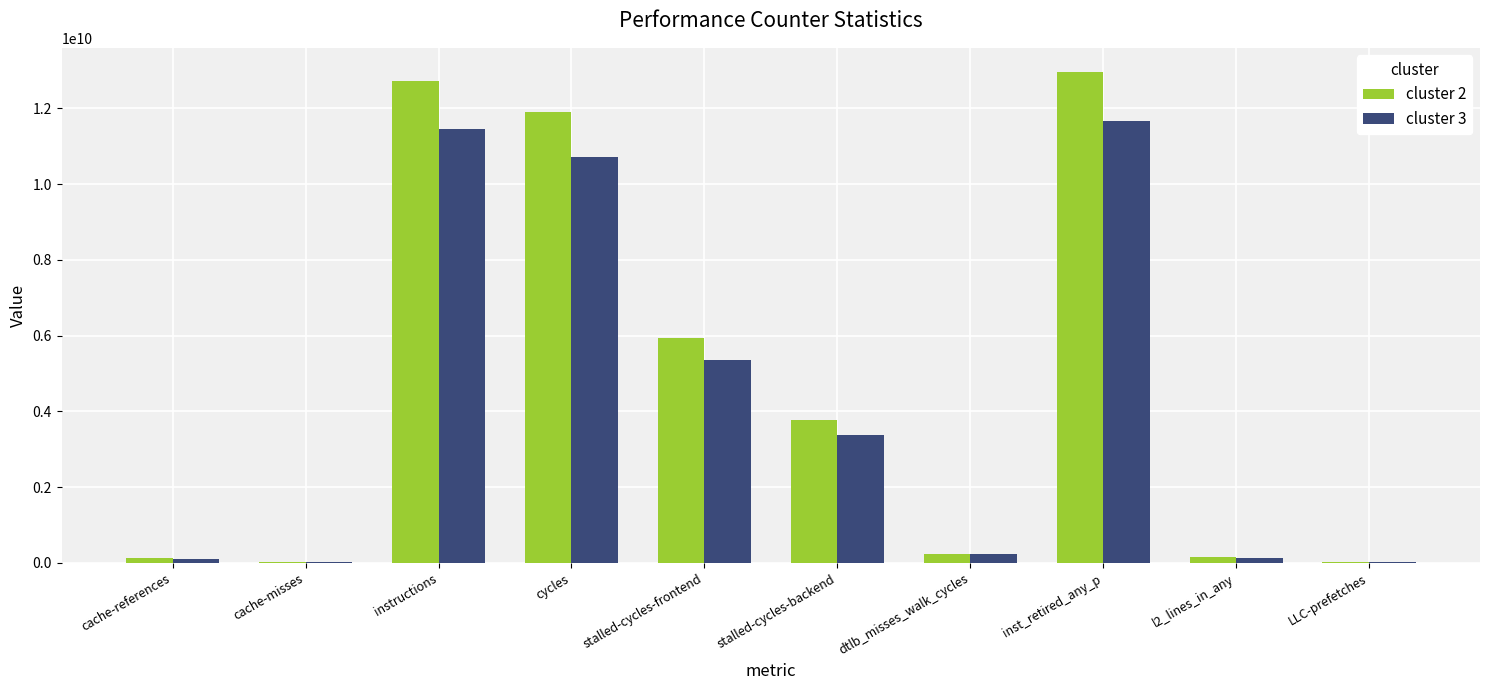

What is the maximum value shown in the chart?

12953922188